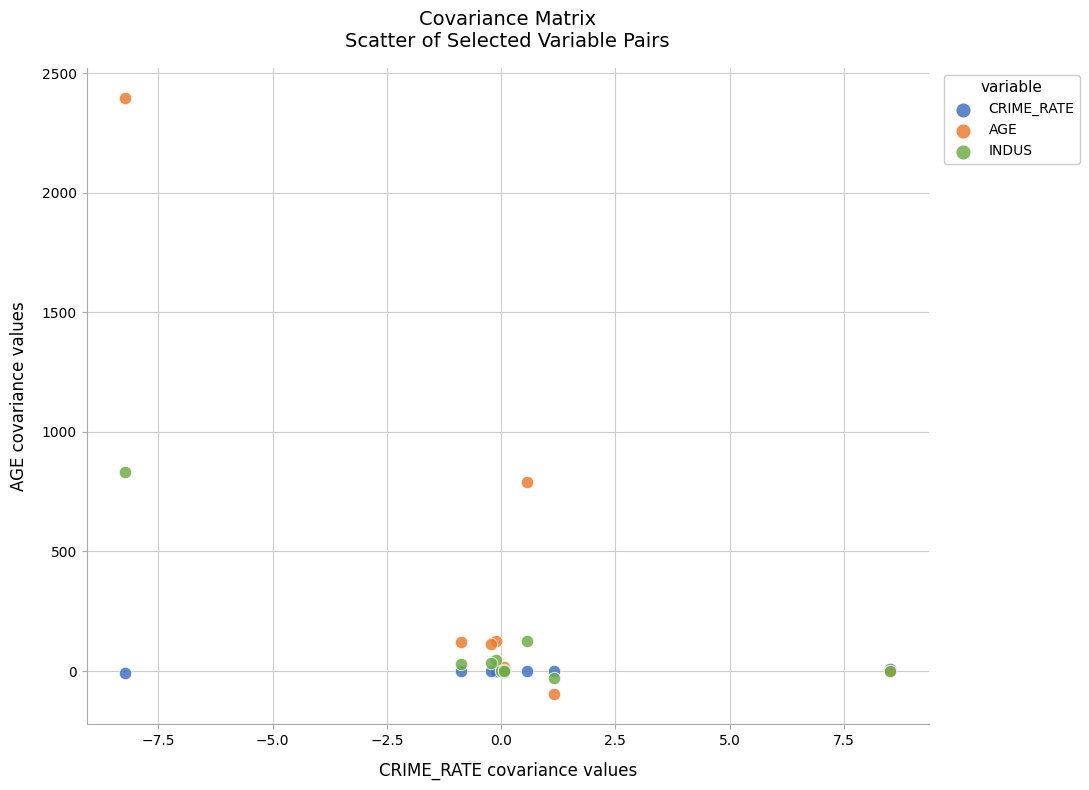

What are all the series names shown in the legend?

CRIME_RATE, AGE, INDUS